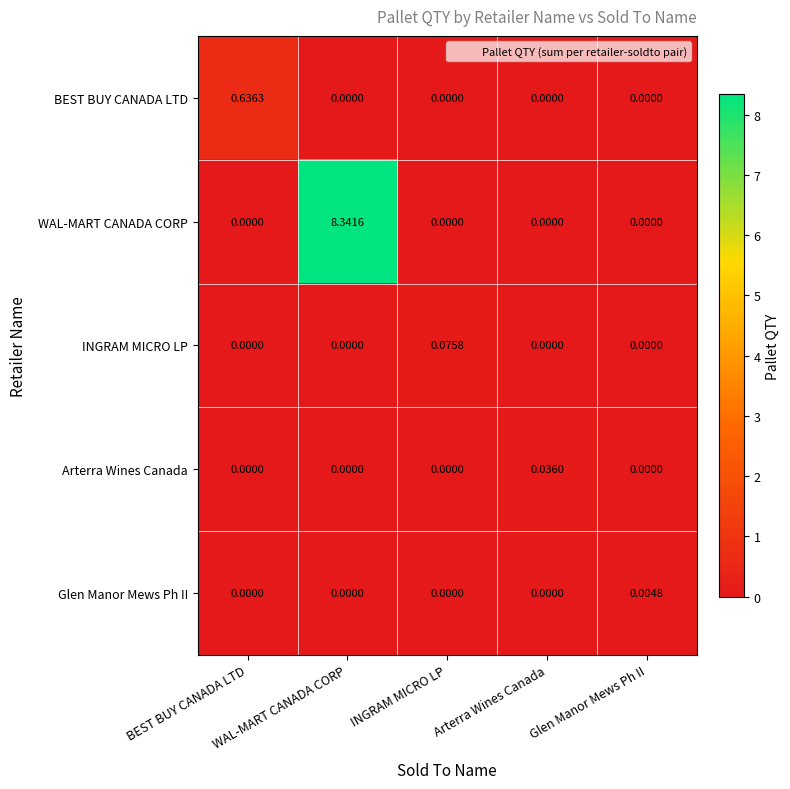

List the series in order of their peak value, highest first.

WAL-MART CANADA CORP, BEST BUY CANADA LTD, INGRAM MICRO LP, Arterra Wines Canada, Glen Manor Mews Ph II